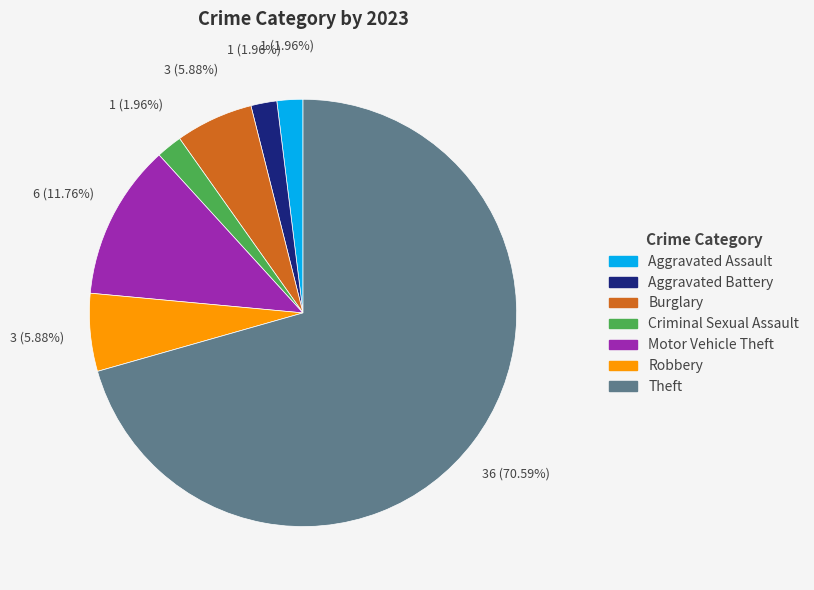

Is there any slice that represents more than half of the pie?

Yes